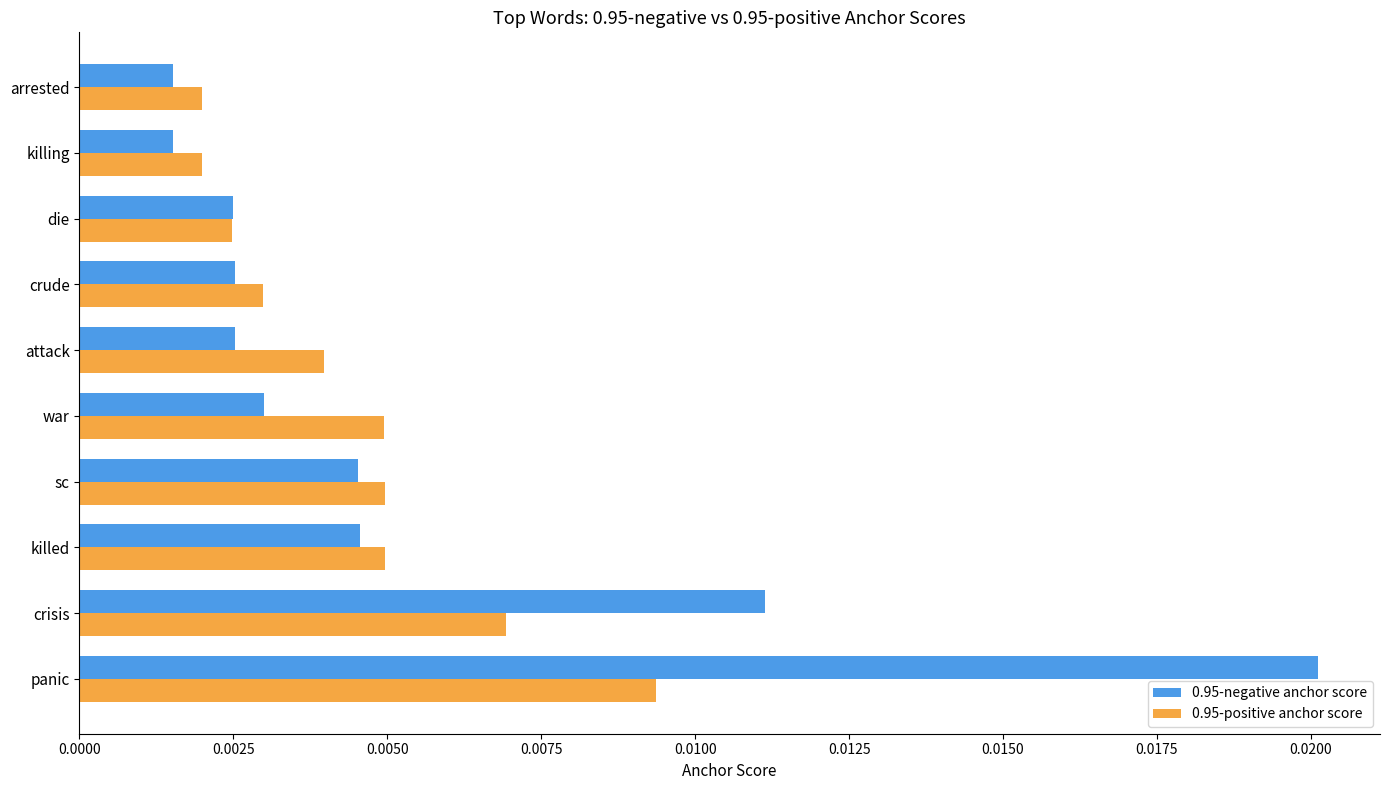

List the series in order of their overall mean, highest first.

0.95-negative anchor score, 0.95-positive anchor score